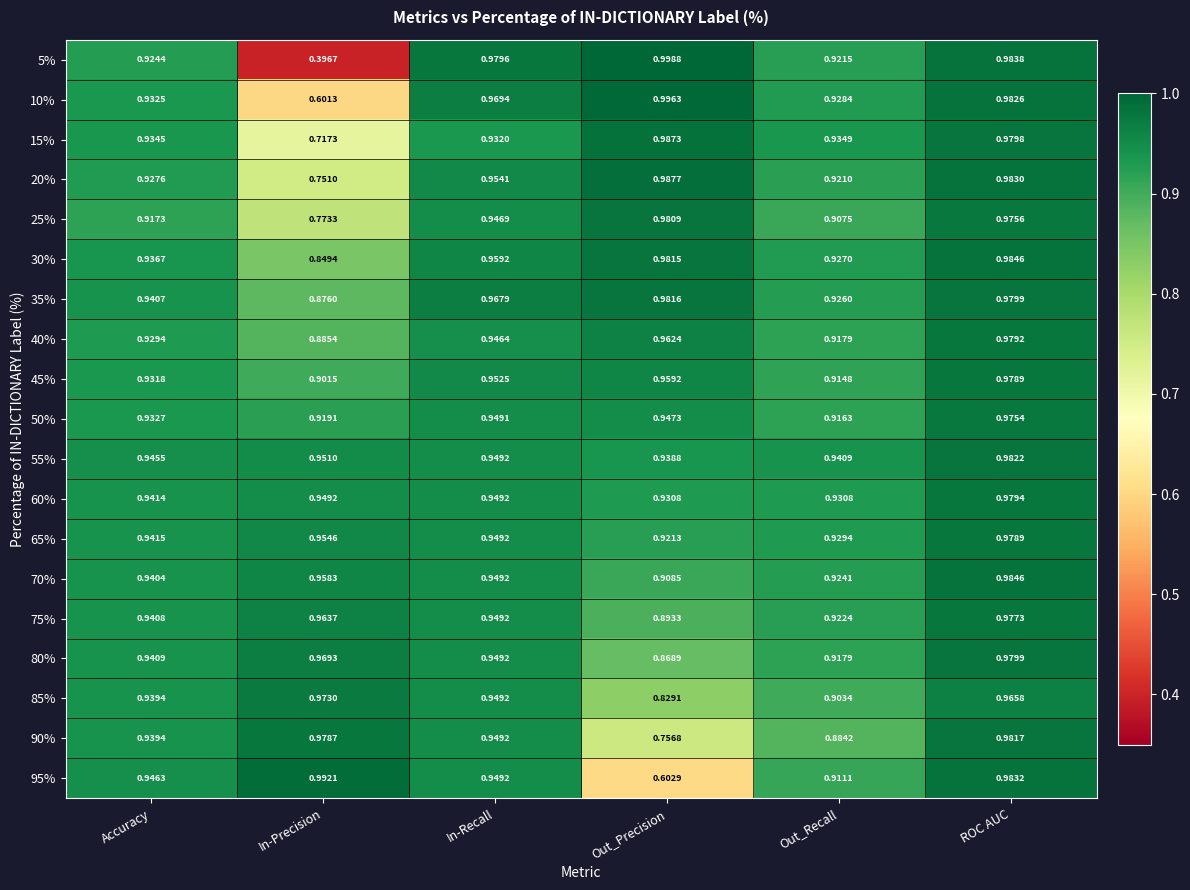

How many distinct data groups are displayed?

19